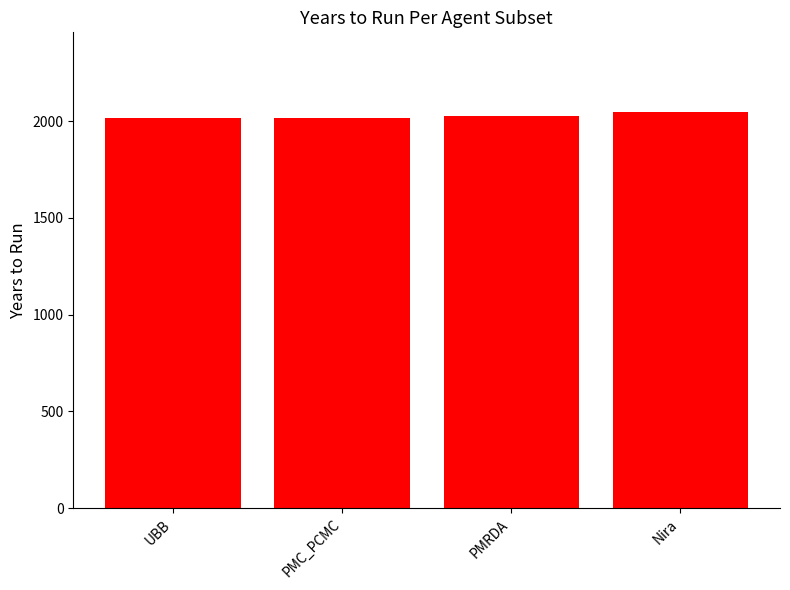

What is the greatest value displayed?

2050